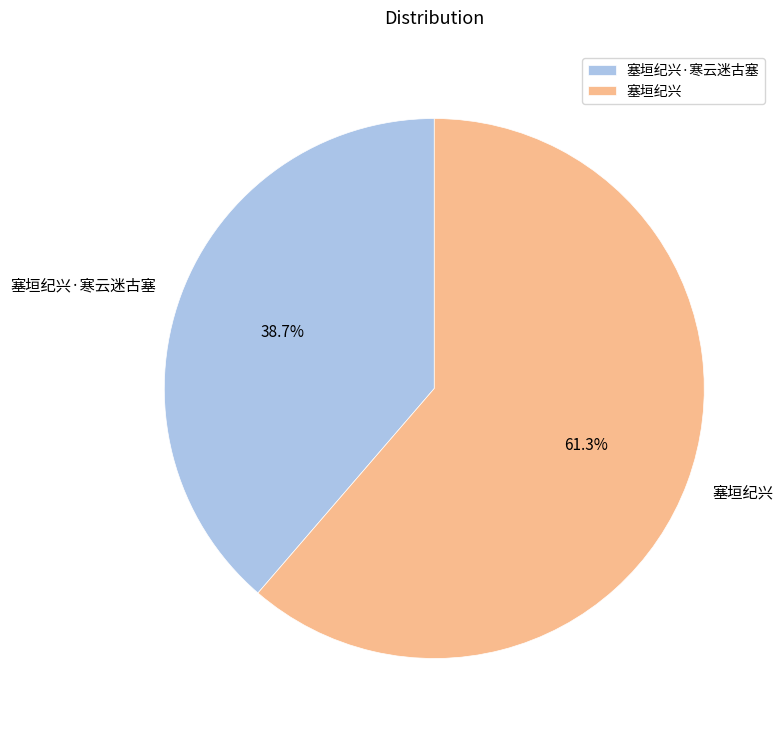

True or false: 塞垣纪兴·寒云迷古塞 accounts for 39% of the total.

True